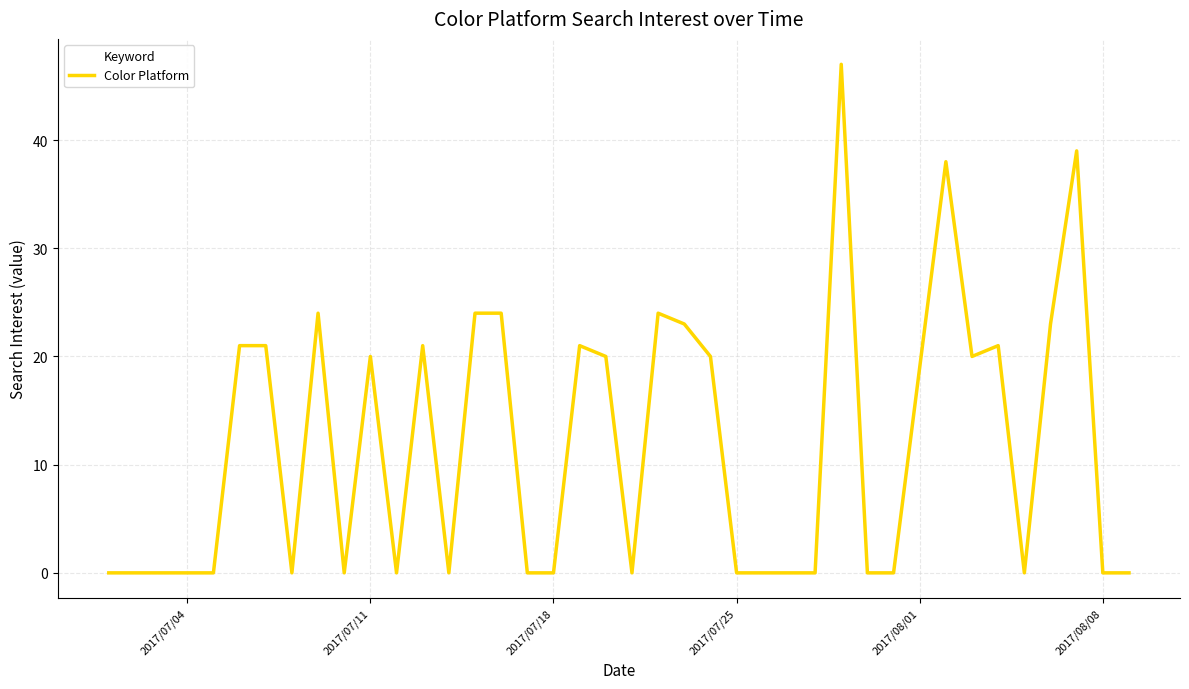

What is the maximum value shown in the chart?

47